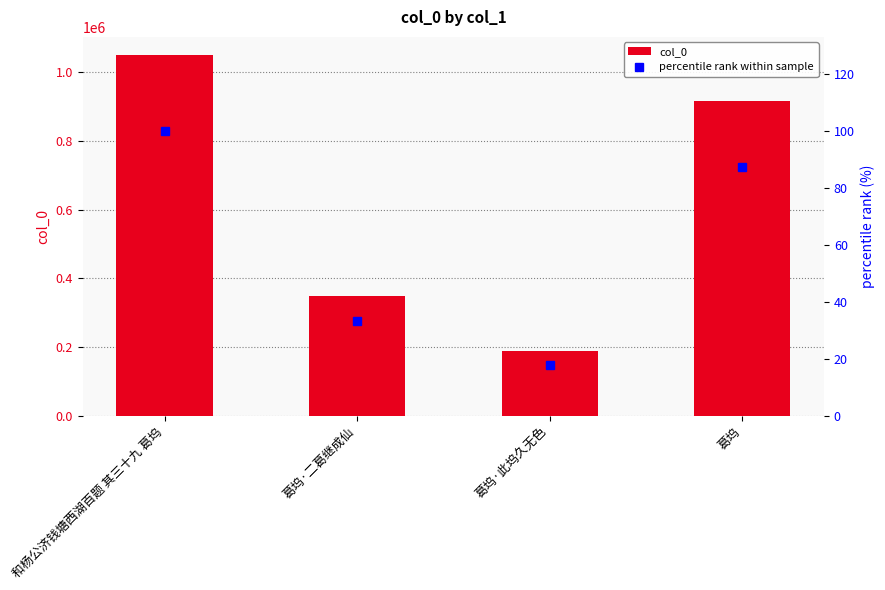

Rank the series by their maximum value, from lowest to highest.

percentile rank within sample, col_0